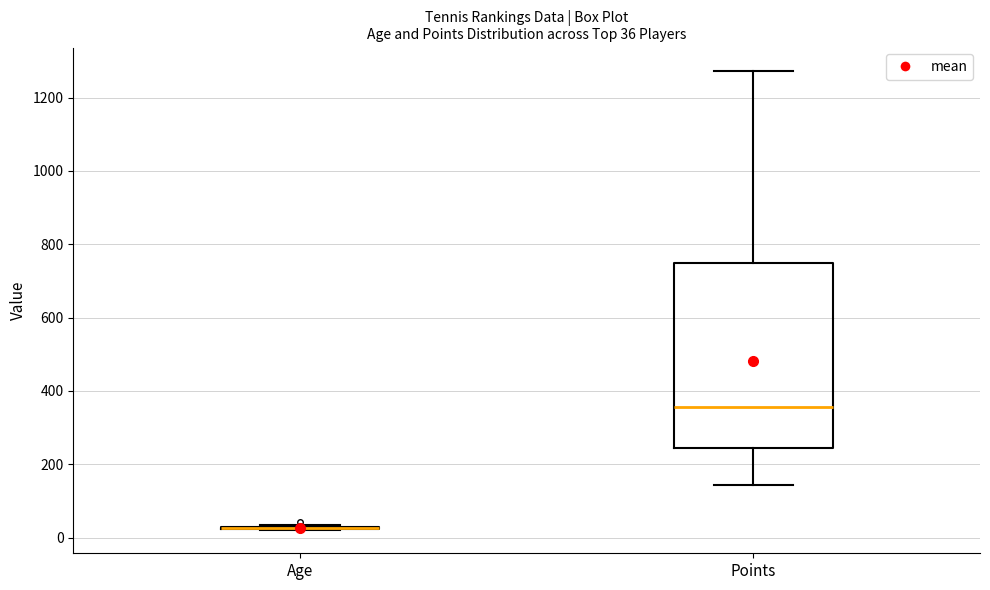

Which box is the tallest, from its lower edge to its upper edge?

Points